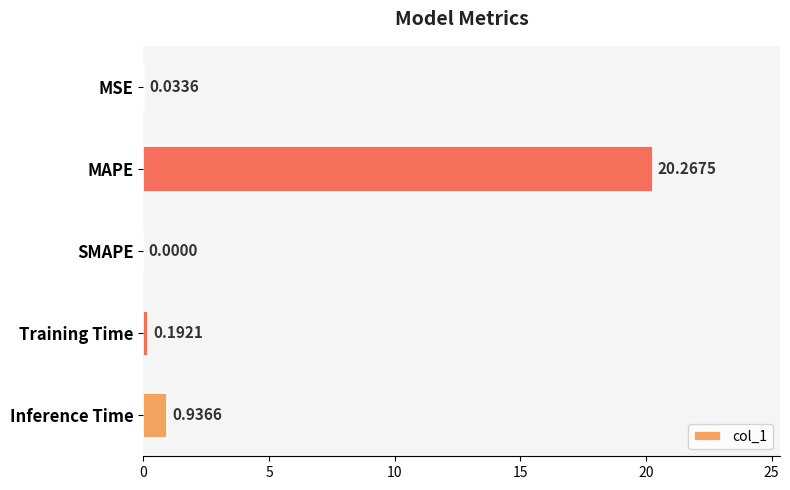

Which category has the highest value across all series?

MAPE